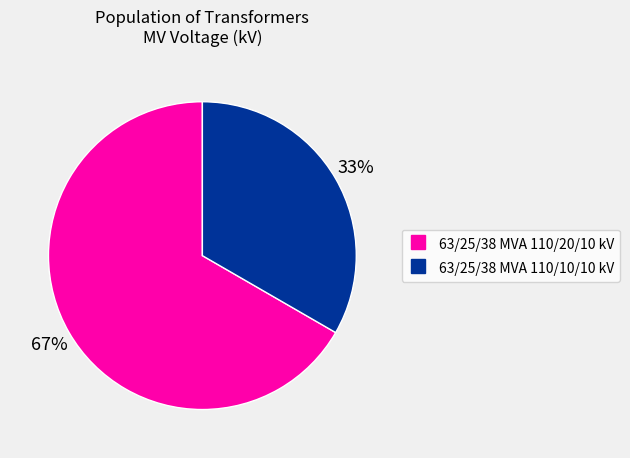

Approximately how many times larger is the value at 63/25/38 MVA 110/20/10 kV compared to 63/25/38 MVA 110/10/10 kV?

2.0